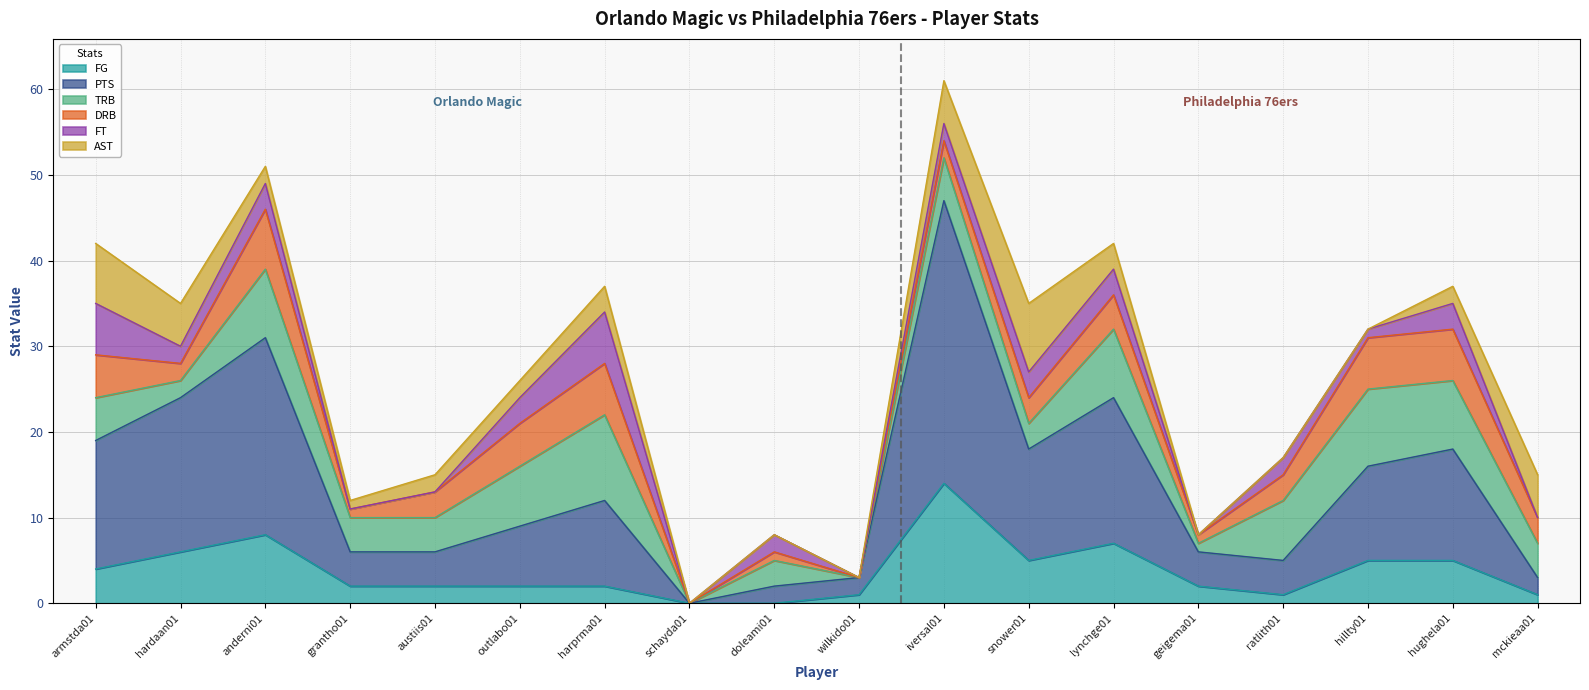

Count the number of data series in this chart.

6